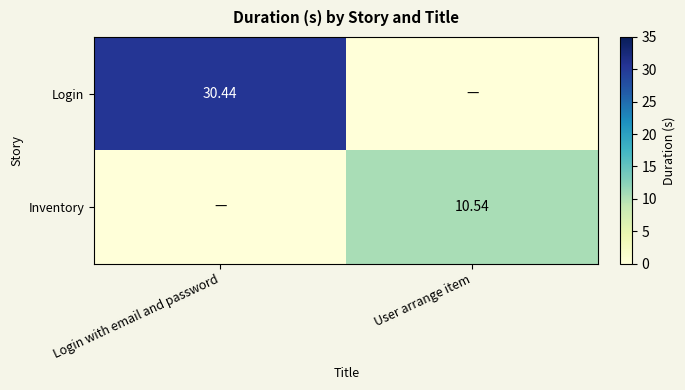

What is the greatest value displayed?

30.4